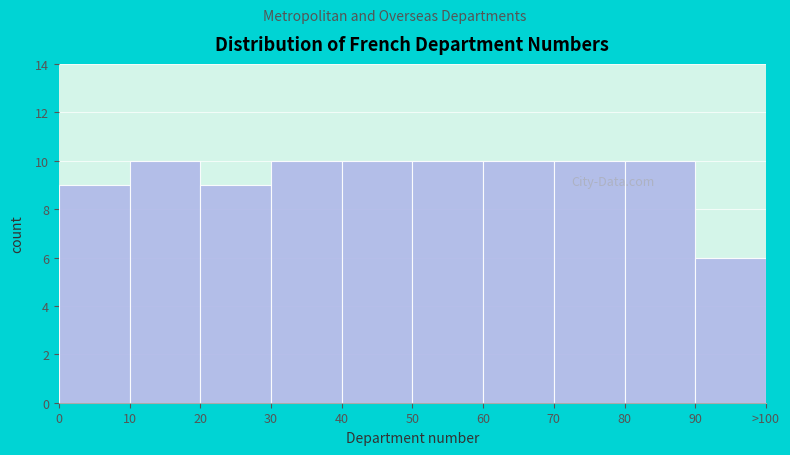

Reading left to right, extract all data points from this chart.

0=9	10=10	20=9	30=10	40=10	50=10	60=10	70=10	80=10	90=6